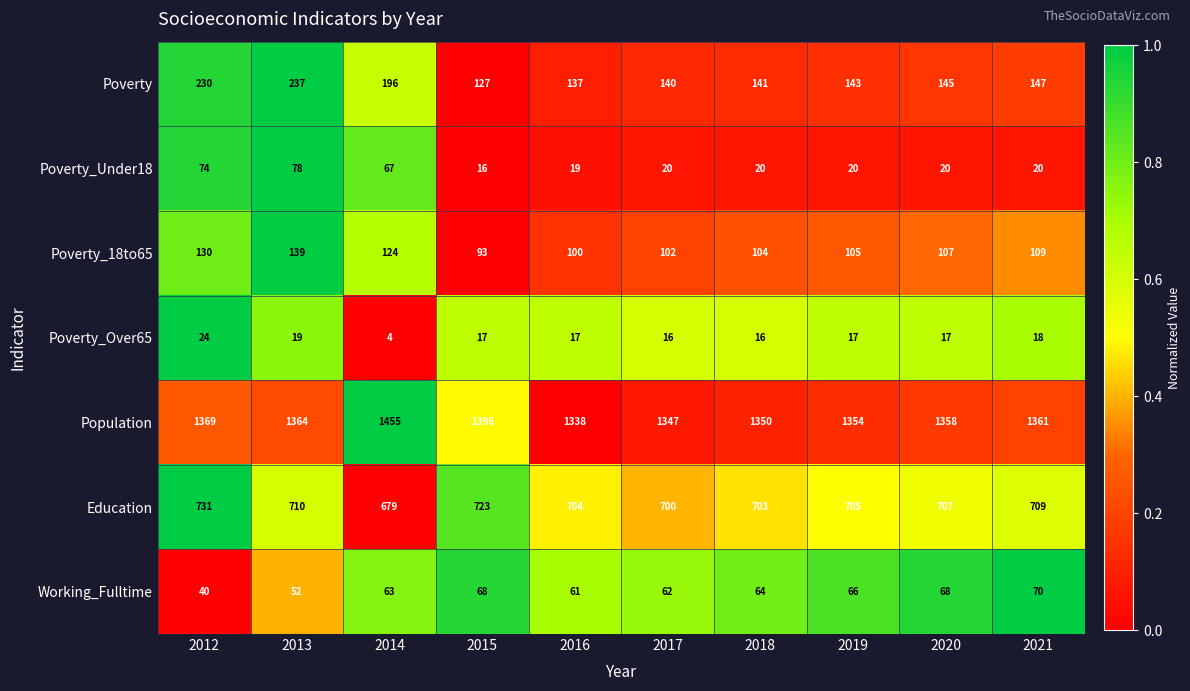

What is the sum of all Poverty values?

1643